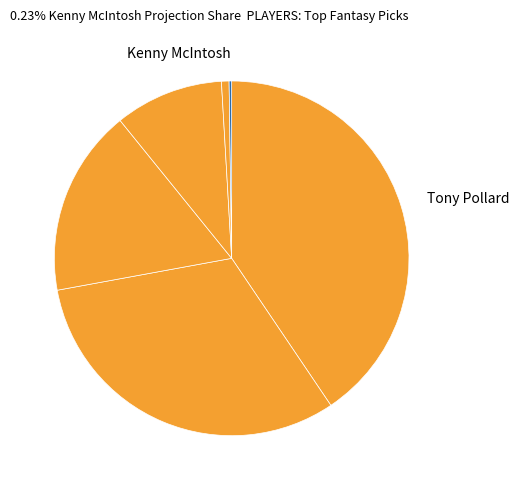

Count the number of slices in the pie.

6